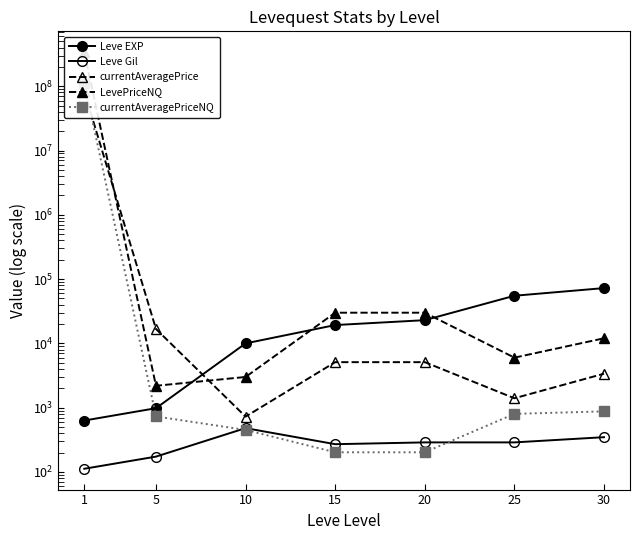

Which series has the widest spread of values?

LevePriceNQ